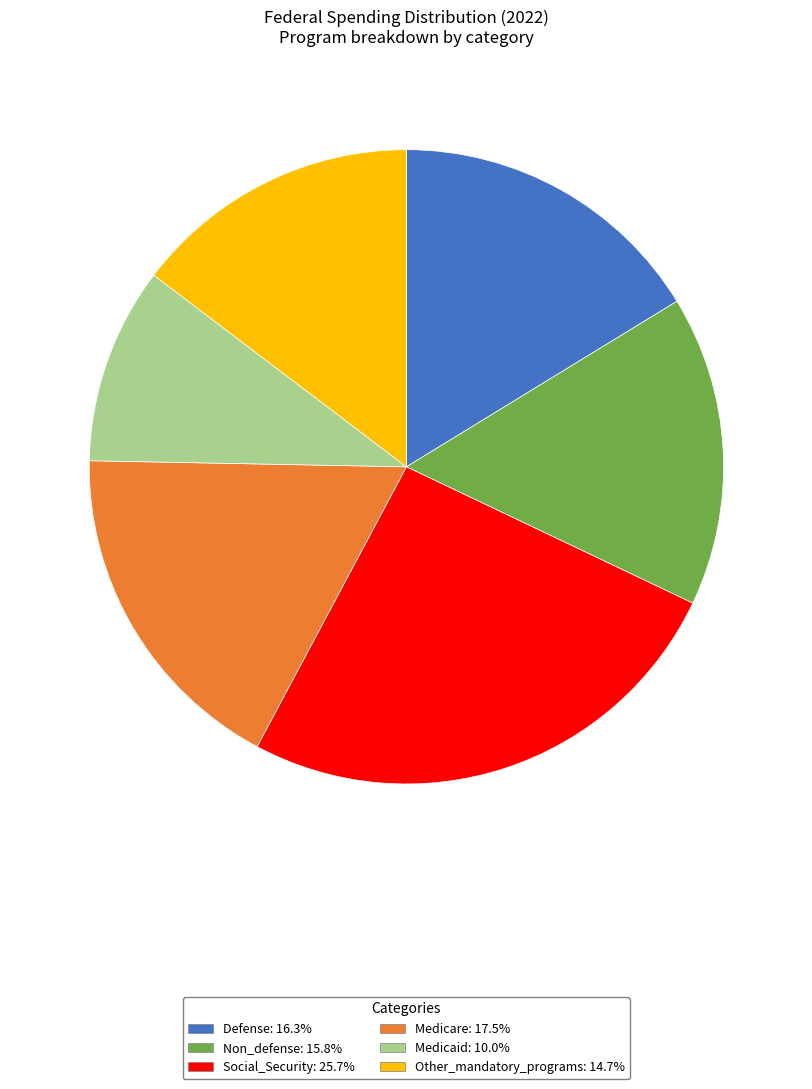

Which category has the biggest portion of the pie?

Social_Security